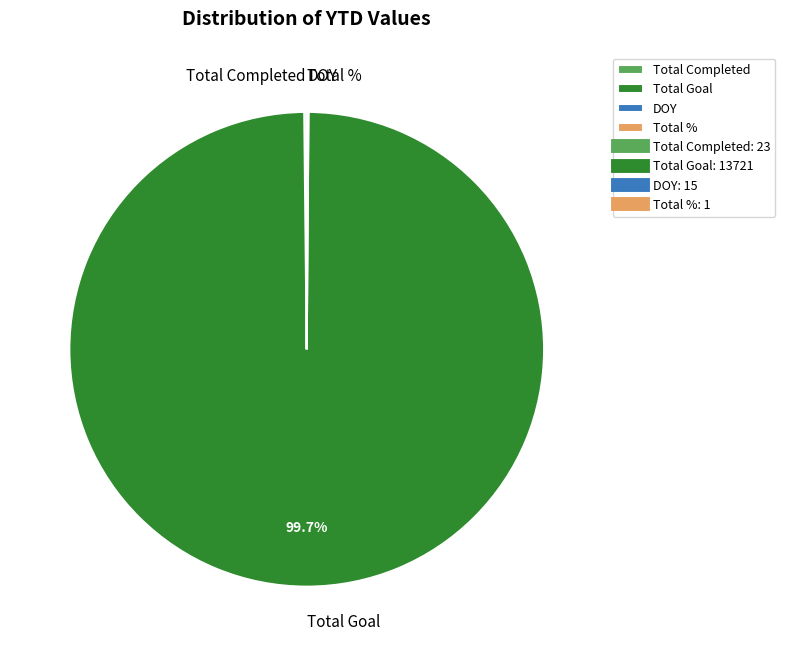

Is there a majority slice in this chart?

Yes